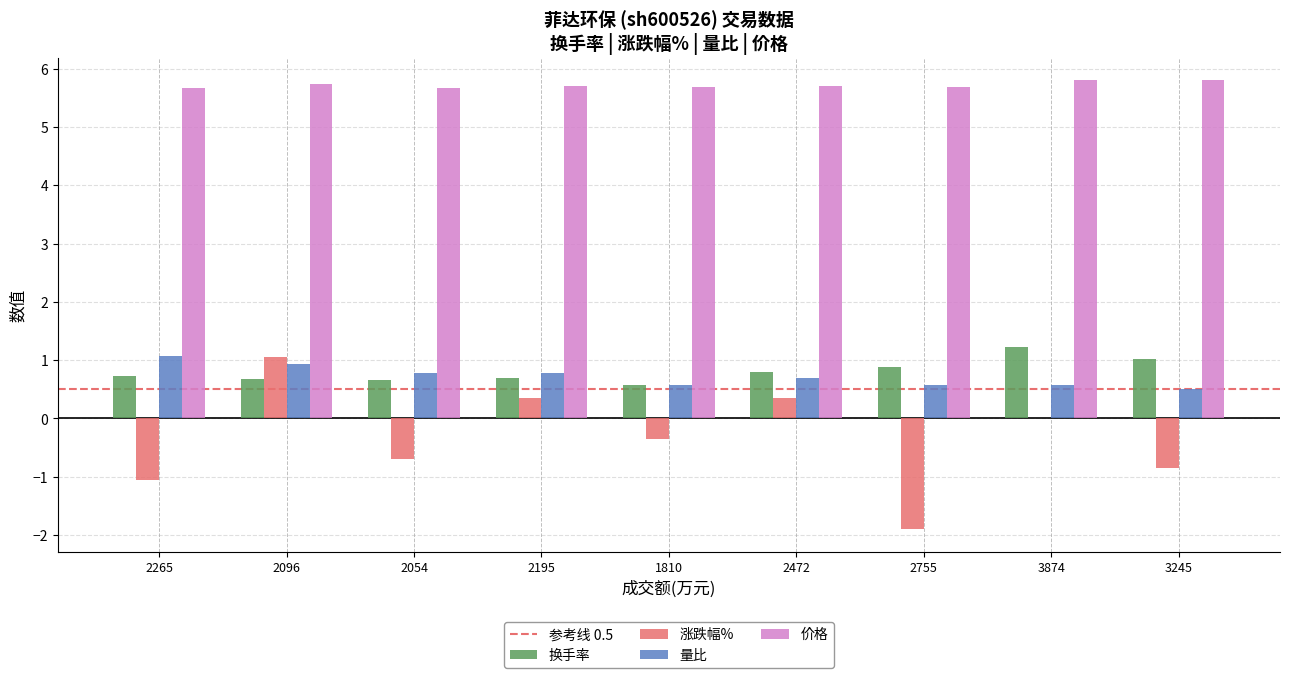

The 换手率 series shows 1.0 at 3245. True or false?

True